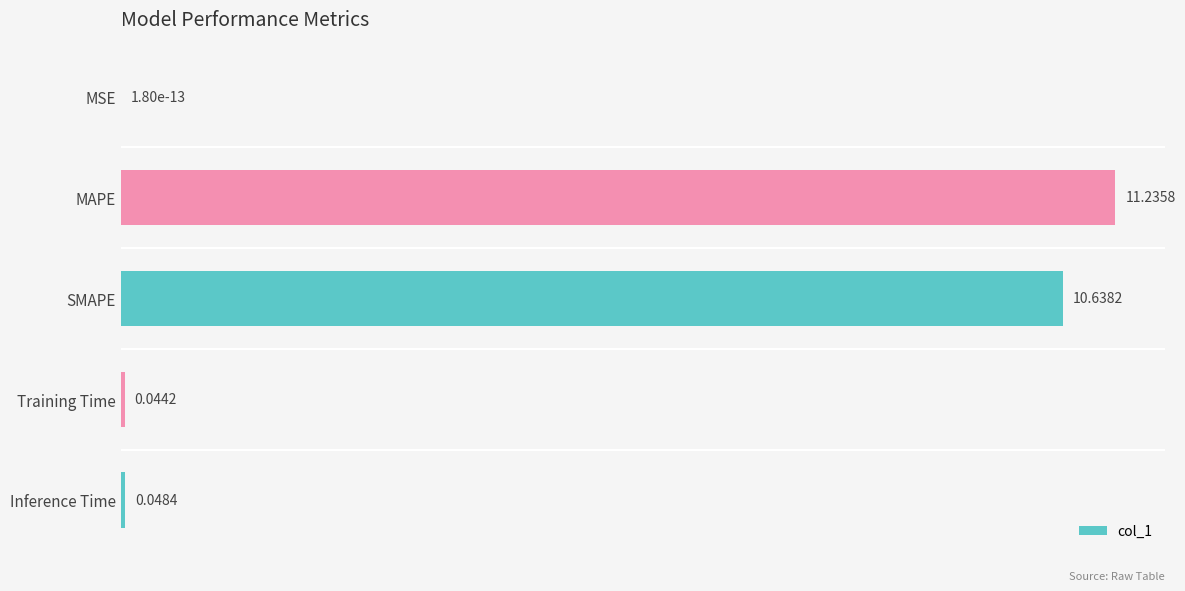

What is the sum of the values at Training Time and SMAPE?

10.7